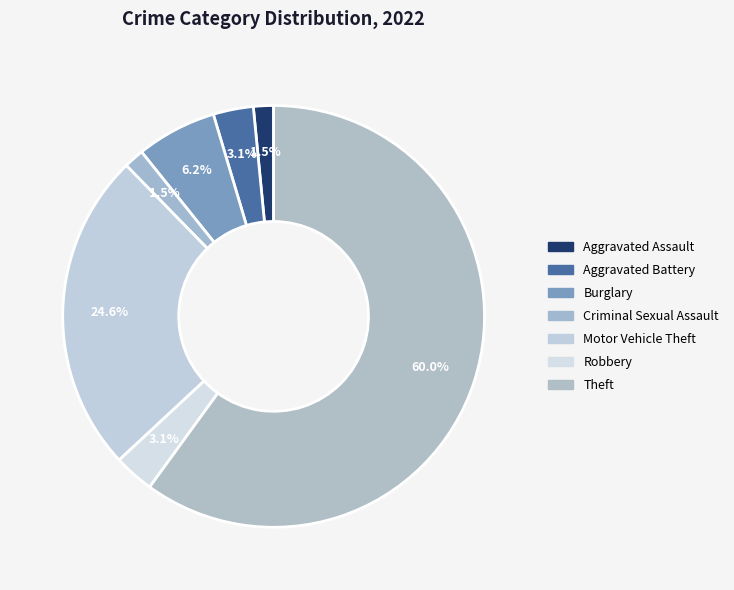

What is the change in value from Criminal Sexual Assault to Robbery?

+1